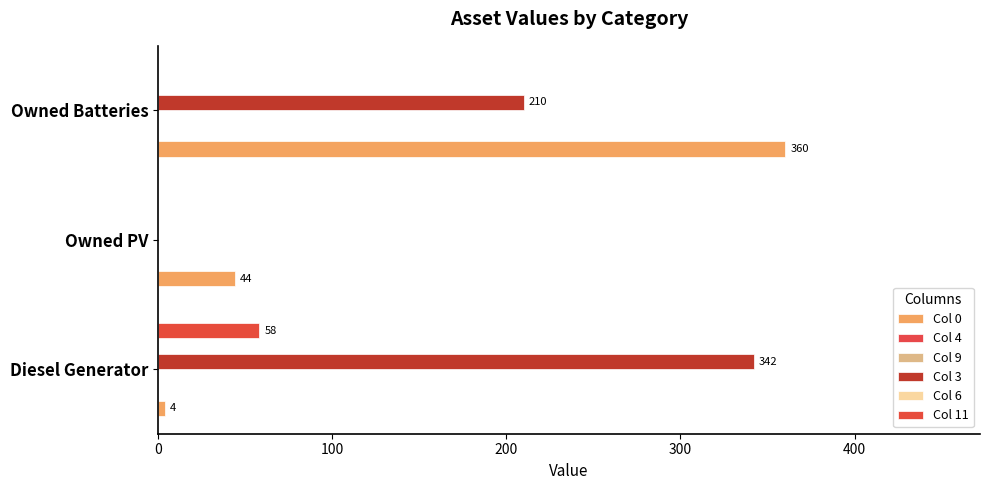

How many groups of bars are there?

3